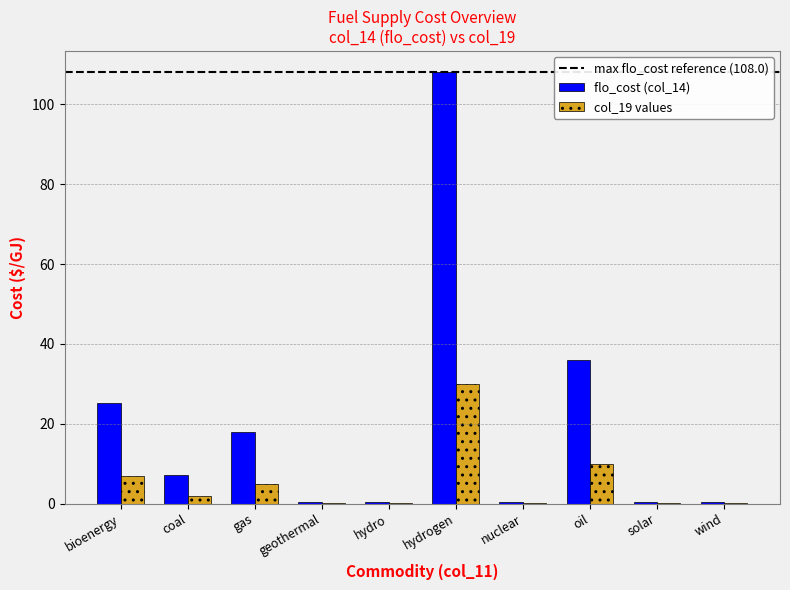

What is the sum of all flo_cost (col_14) values?

196.2